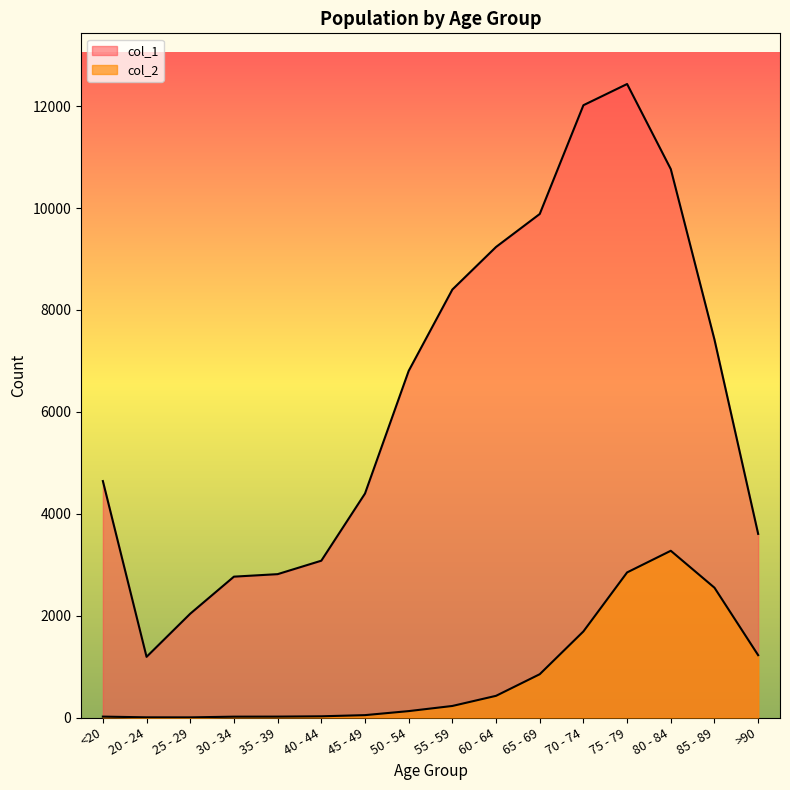

What are all the series names shown in the legend?

col_1, col_2